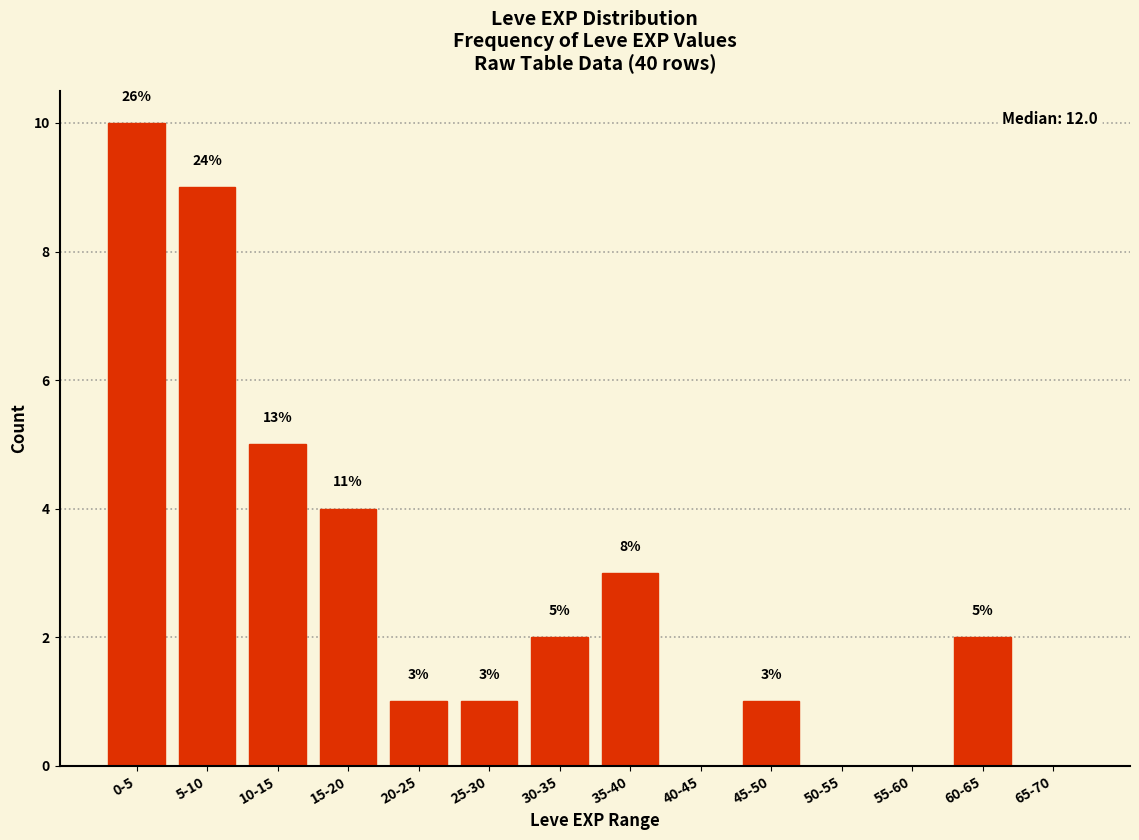

Reading left to right, transcribe all the data shown in this chart.

0-5=10	5-10=9	10-15=5	15-20=4	20-25=1	25-30=1	30-35=2	35-40=3	40-45=0	45-50=1	50-55=0	55-60=0	60-65=2	65-70=0